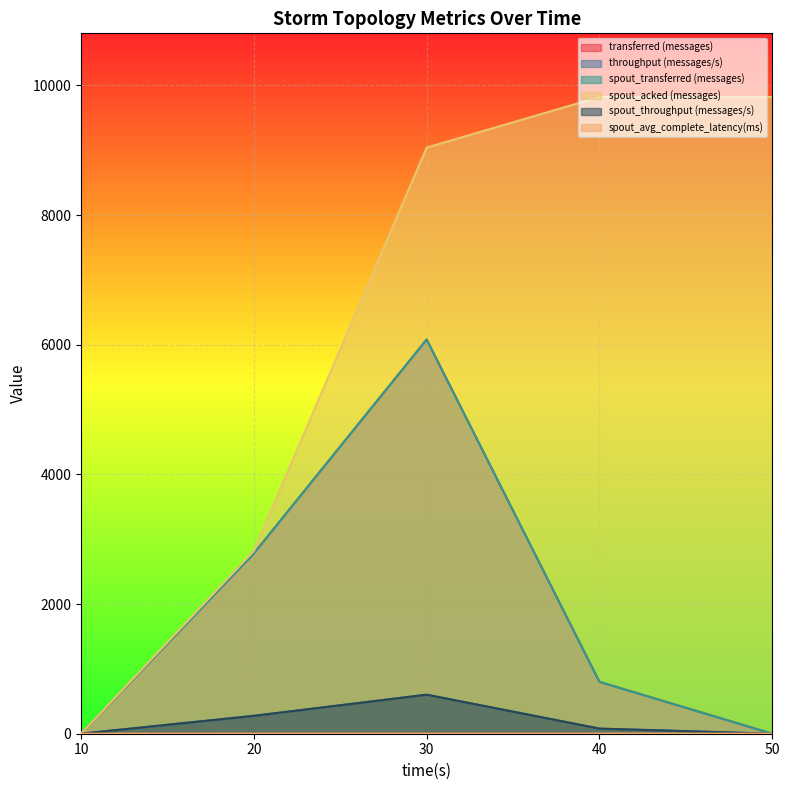

The spout_acked (messages) series shows 5348.6 at 10. True or false?

False